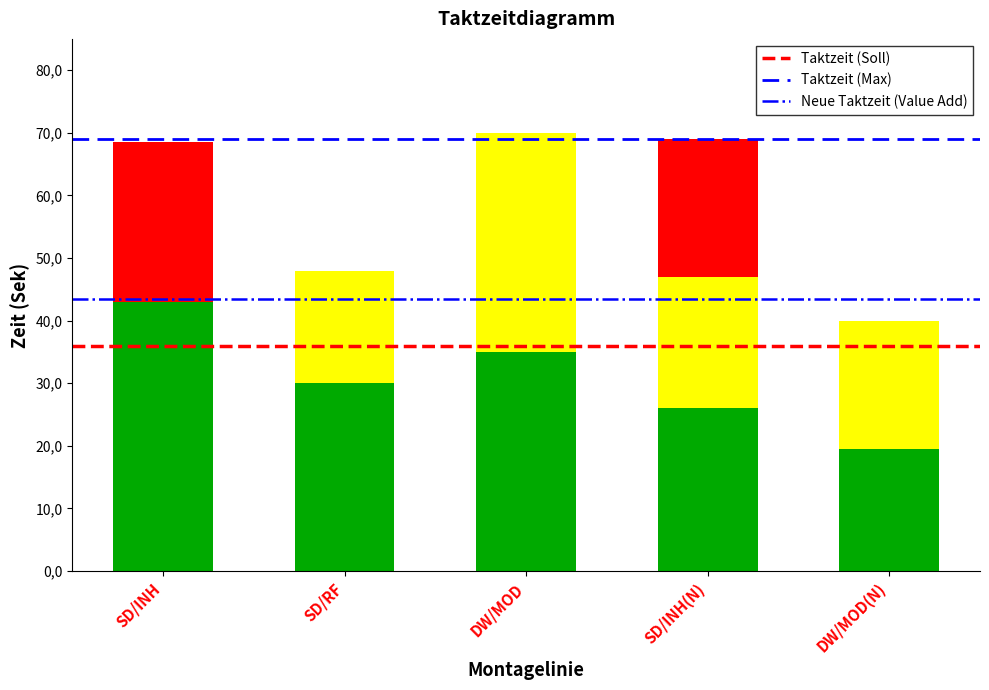

Which has a higher value, SD/INH or DW/MOD(N)?

SD/INH